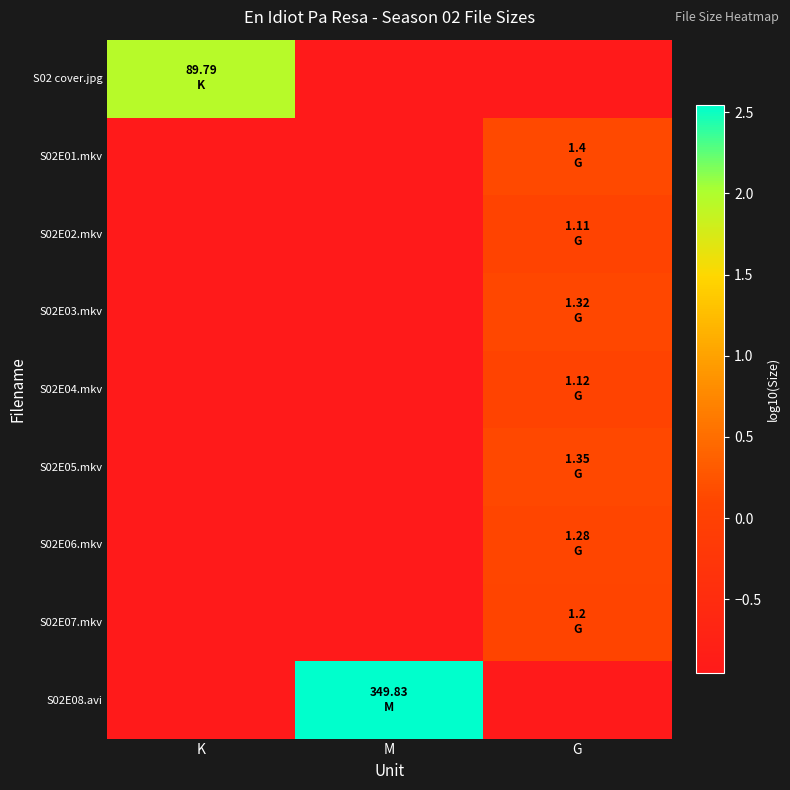

What is the minimum value shown in the chart?

-1.0